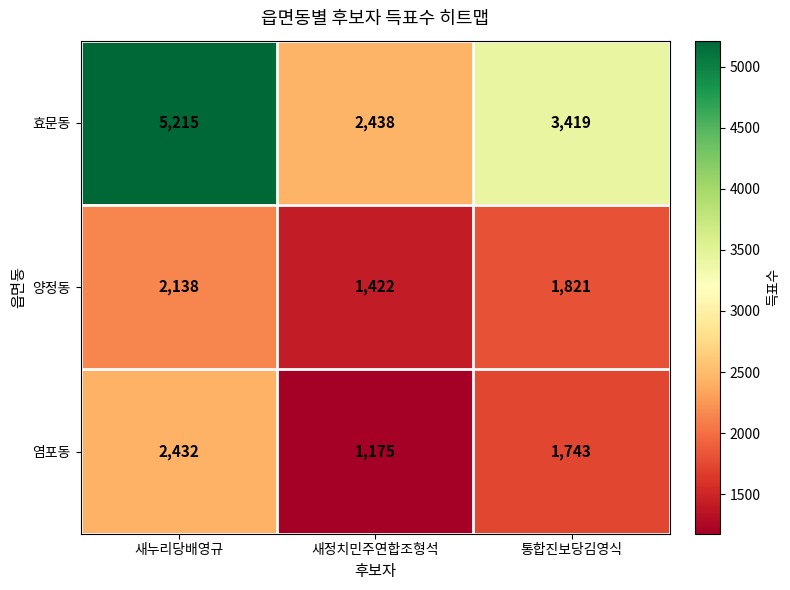

What is the difference between the highest and lowest values at 새누리당배영규?

3077